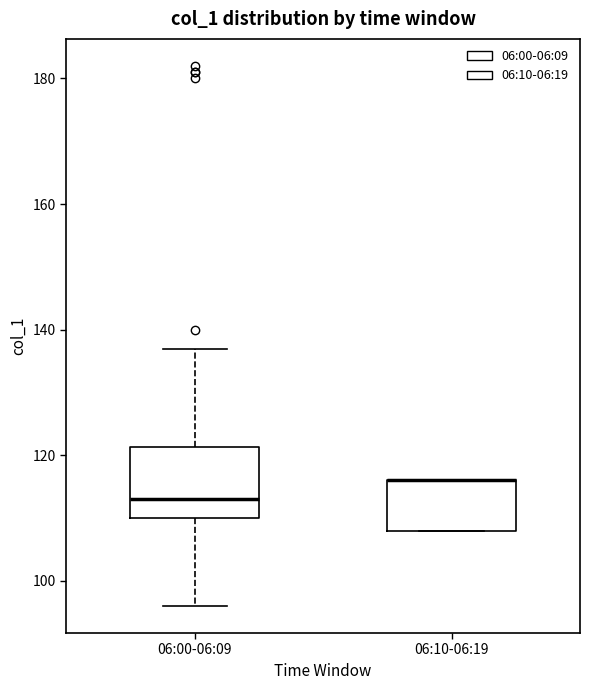

Where does the upper whisker of the box for 06:00-06:09 end on the y-axis? The values are not printed on the chart, so give them approximately, as read against the axis.

138